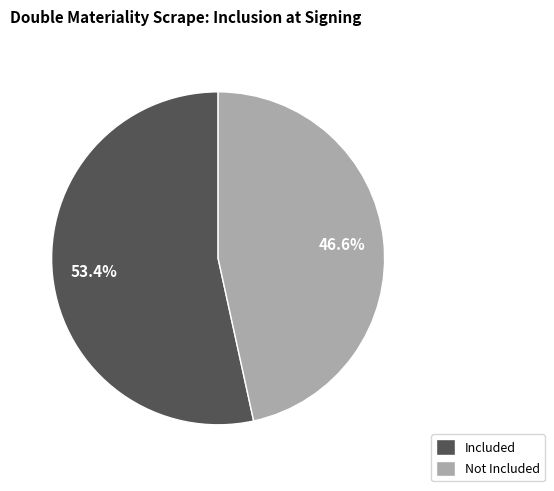

Rank the categories by value from lowest to highest.

Not Included, Included